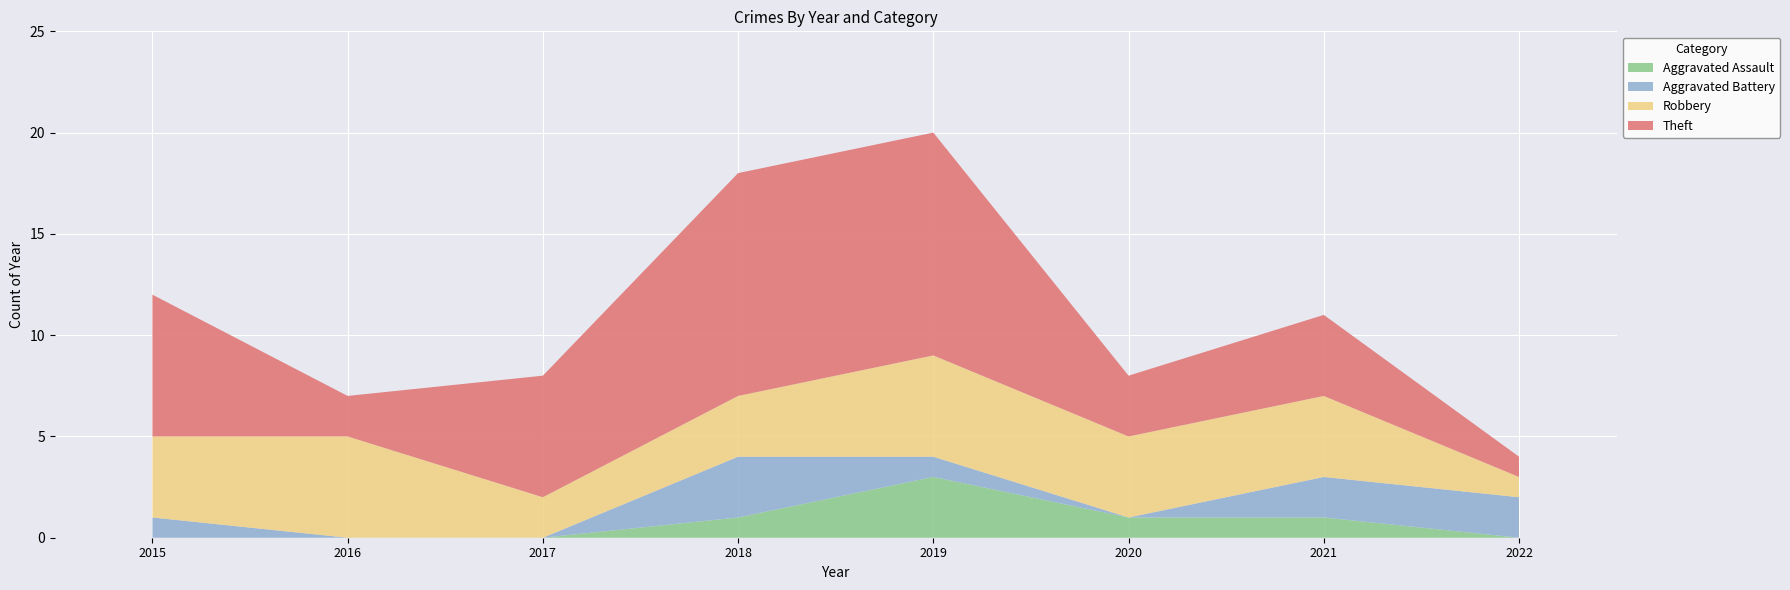

Reading left to right, what are all the values shown in this chart?

Robbery: 2015=4	2016=5	2017=2	2018=3	2019=5	2020=4	2021=4	2022=1
Theft: 2015=7	2016=2	2017=6	2018=11	2019=11	2020=3	2021=4	2022=1
Aggravated Battery: 2015=1	2016=0	2017=0	2018=3	2019=1	2020=0	2021=2	2022=2
Aggravated Assault: 2015=0	2016=0	2017=0	2018=1	2019=3	2020=1	2021=1	2022=0